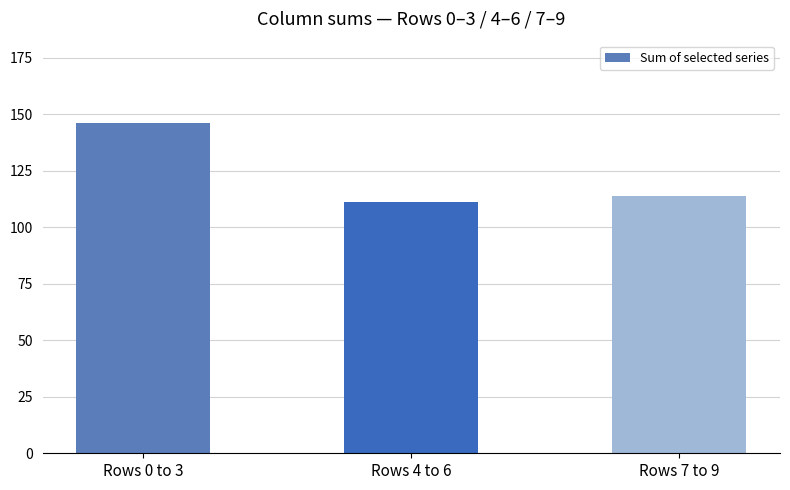

Reading left to right, extract all data points from this chart.

146	111	114